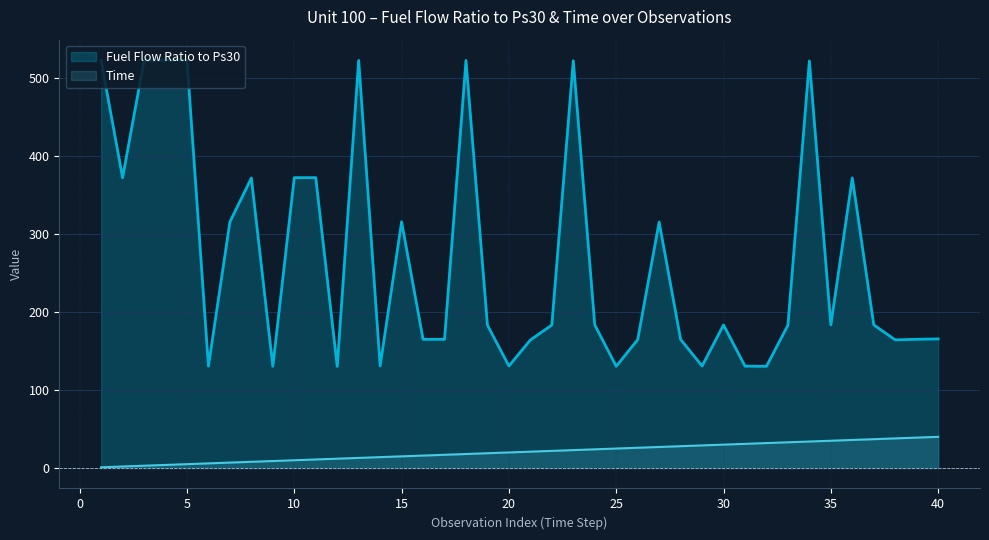

At which category is the sum across all series the highest?

34